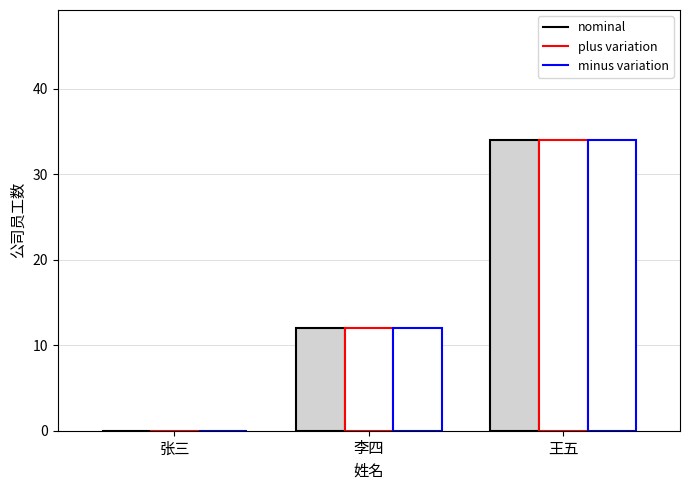

True or false: plus variation has a value of 10 at 张三.

False